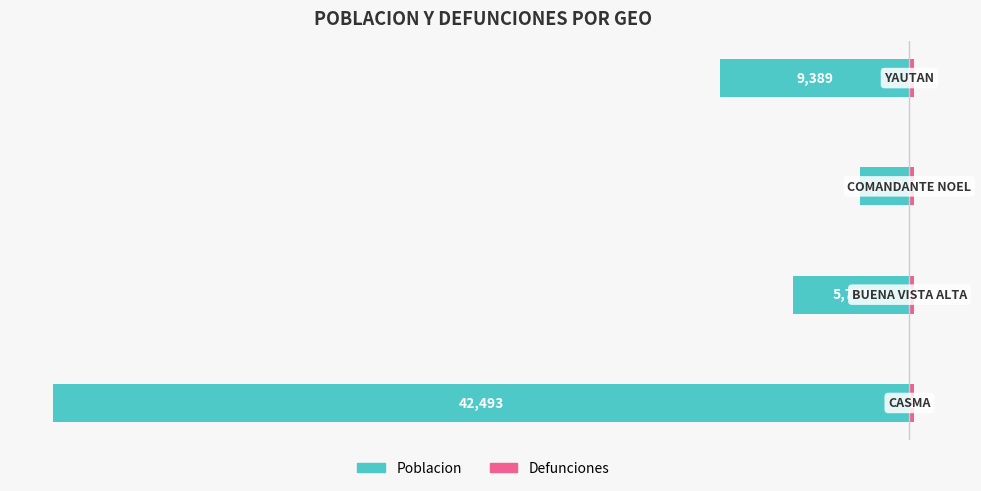

What is the value of the poblacion bar at the 2nd from the left?

-2885.5